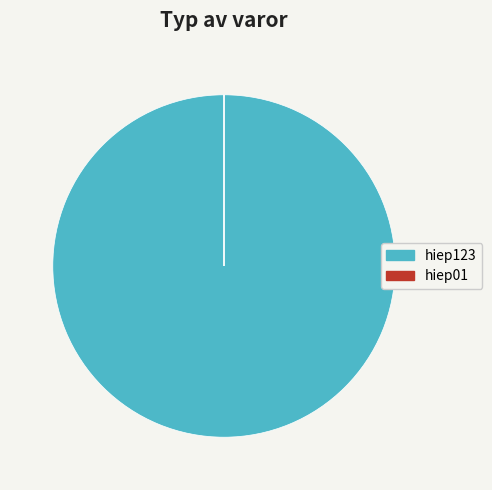

The hiep123 slice represents 95% of the pie. True or false?

False